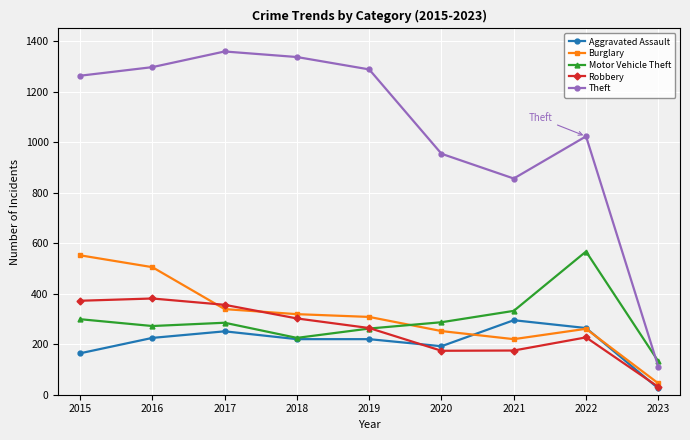

True or false: Theft and Motor Vehicle Theft cross at least once.

True